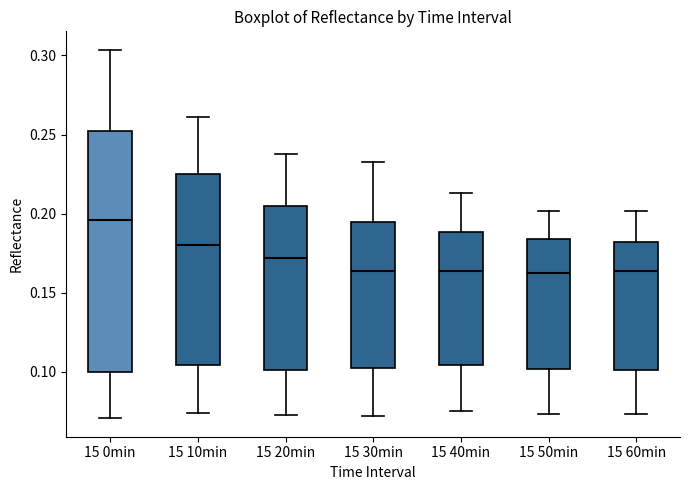

Reading left to right, read every box against the y-axis: the position of its median line, the range the box covers, and the ends of its whiskers. The values are not printed on the chart, so give them approximately, as read against the axis.

15 0min: median 0.195, box 0.100 to 0.250, whiskers 0.070 to 0.305
15 10min: median 0.180, box 0.105 to 0.225, whiskers 0.075 to 0.260
15 20min: median 0.170, box 0.100 to 0.205, whiskers 0.075 to 0.240
15 30min: median 0.165, box 0.100 to 0.195, whiskers 0.070 to 0.235
15 40min: median 0.165, box 0.105 to 0.190, whiskers 0.075 to 0.215
15 50min: median 0.165, box 0.100 to 0.185, whiskers 0.075 to 0.200
15 60min: median 0.165, box 0.100 to 0.180, whiskers 0.075 to 0.200